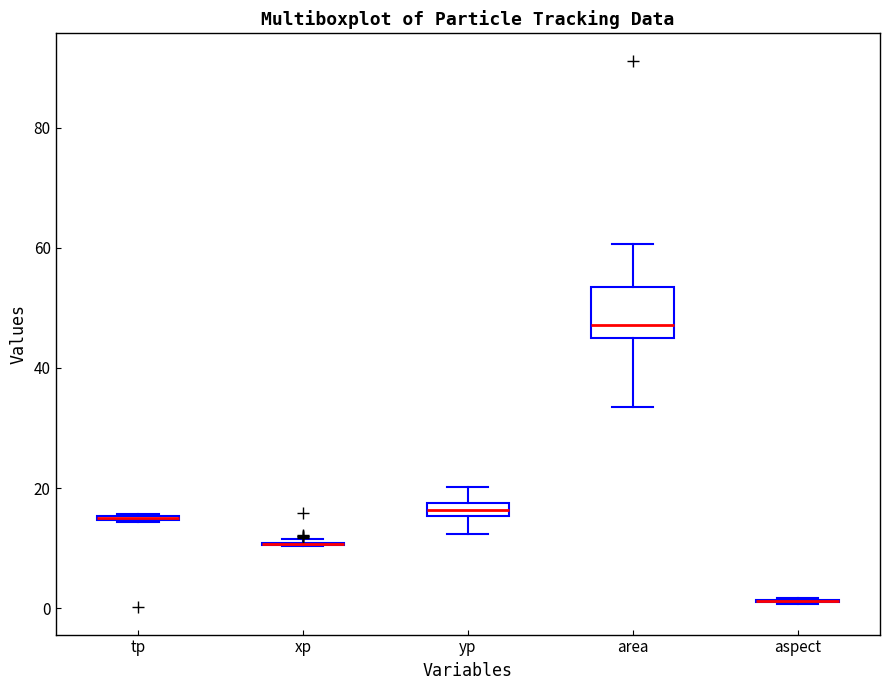

Comparing the boxes themselves (not the whiskers), which one is the tallest?

area